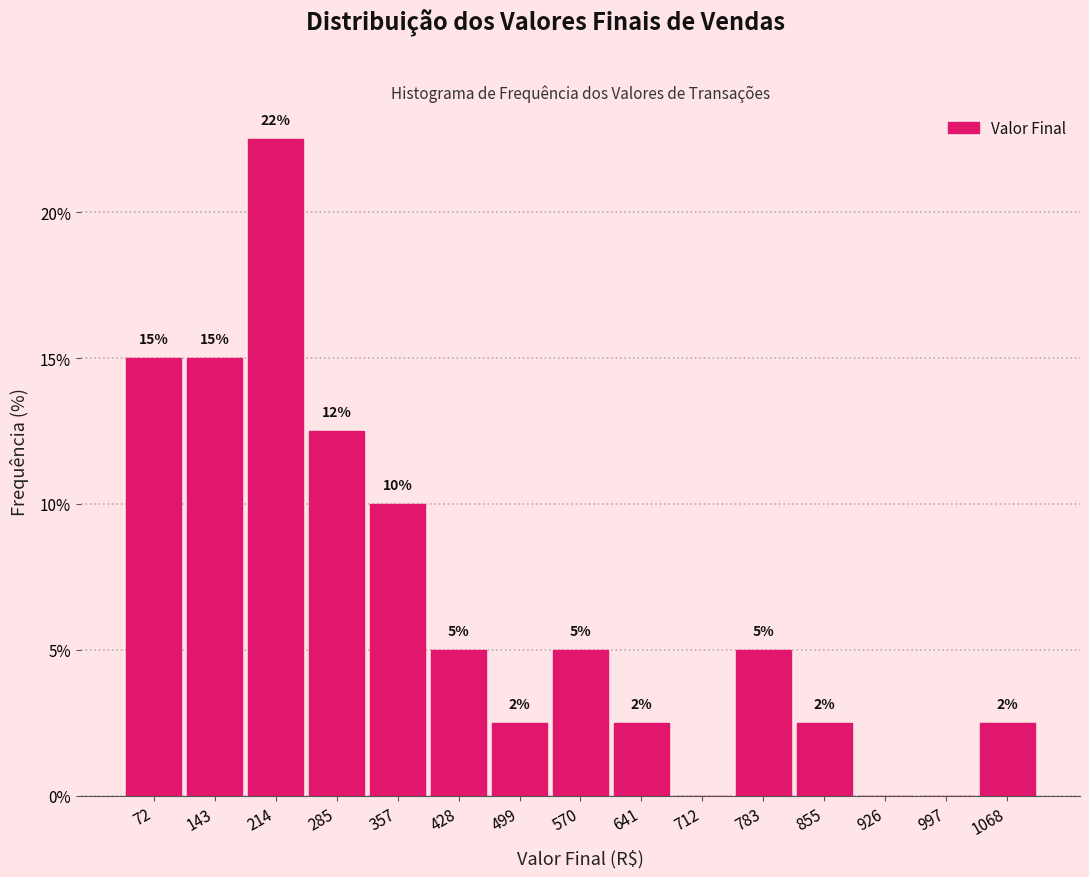

Over which range of the x-axis is the bar tallest?

180 to 250